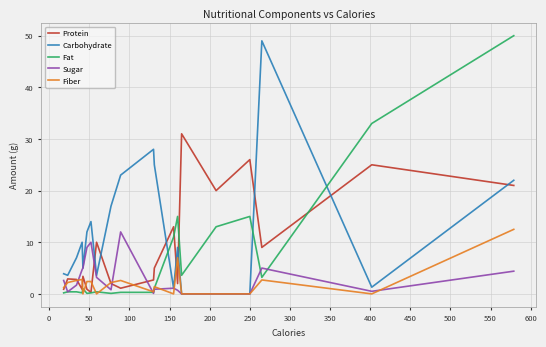

What is the greatest value displayed?

50.0